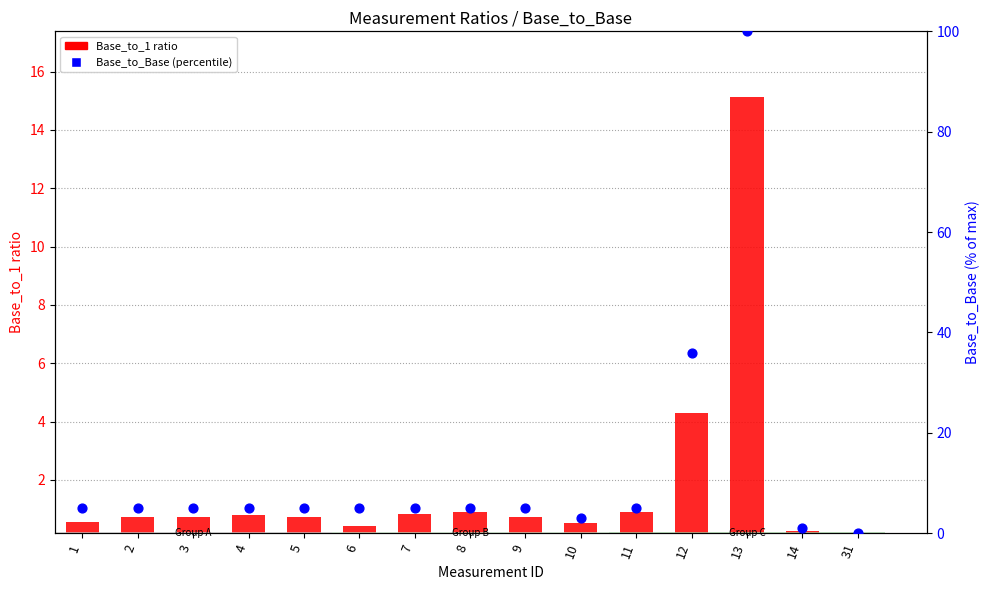

What is the total value across all series at 13?

115.1